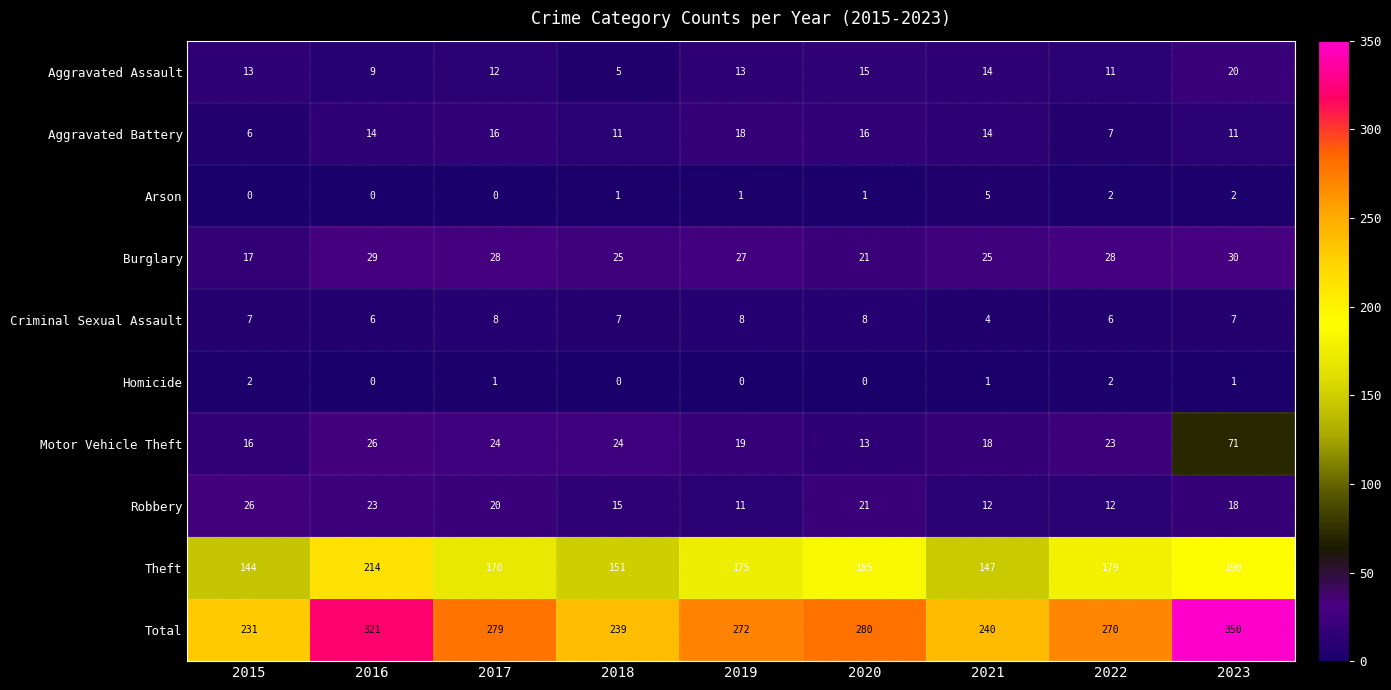

Is it true that Total equals 429 at 2021?

False